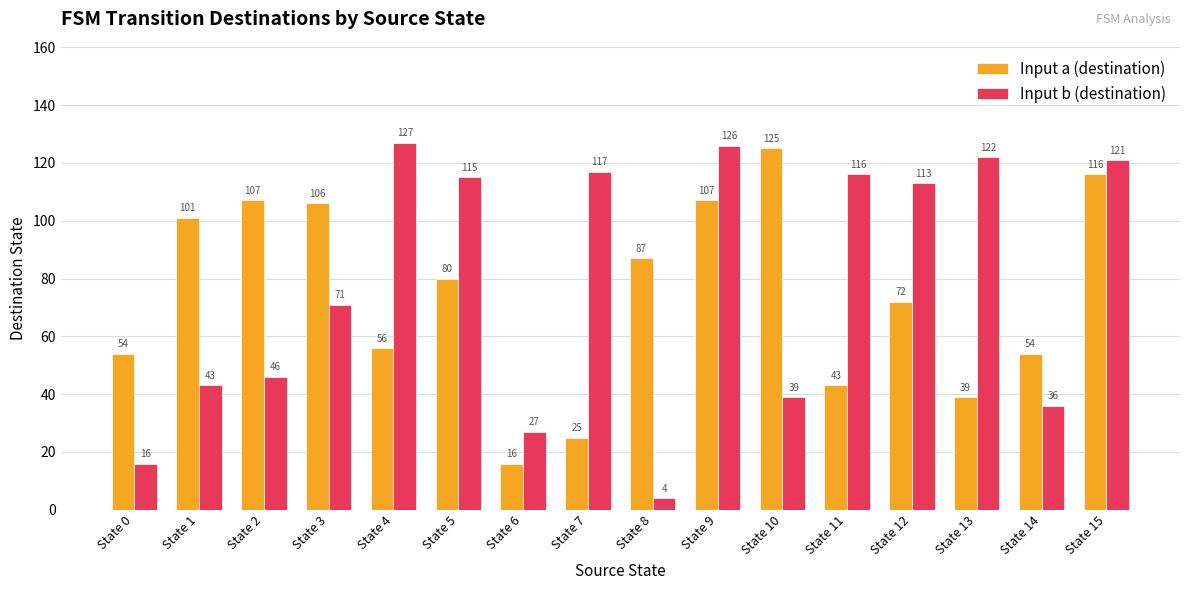

How many groups of bars are there?

16